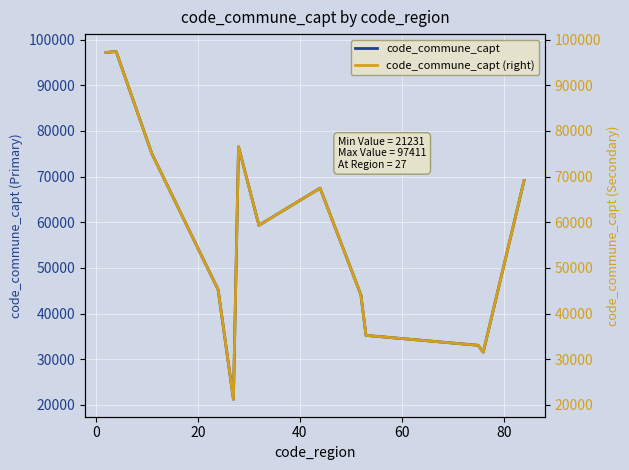

What is the minimum value for code_commune_capt?

21231